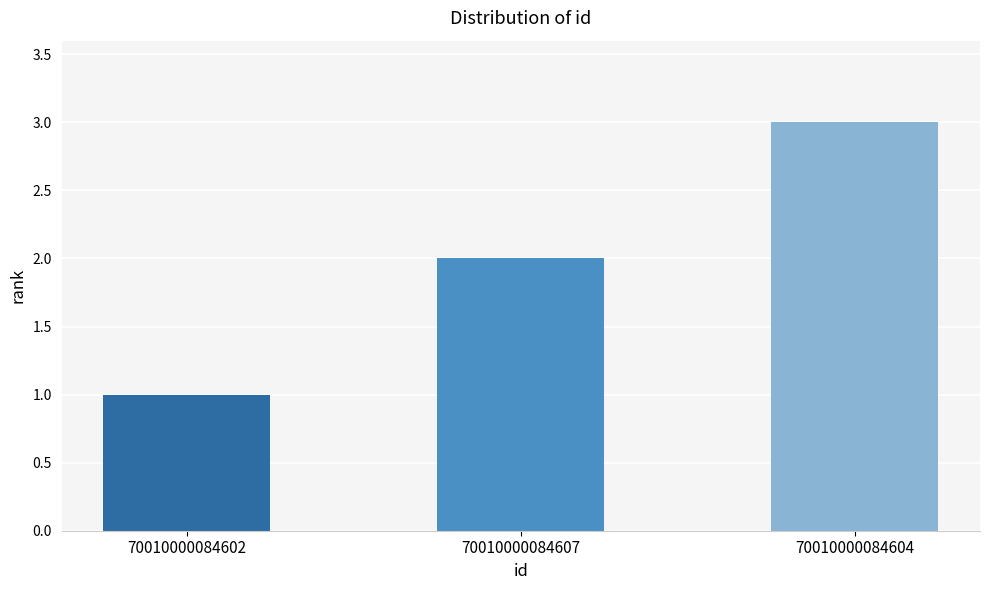

What is the greatest value displayed?

3